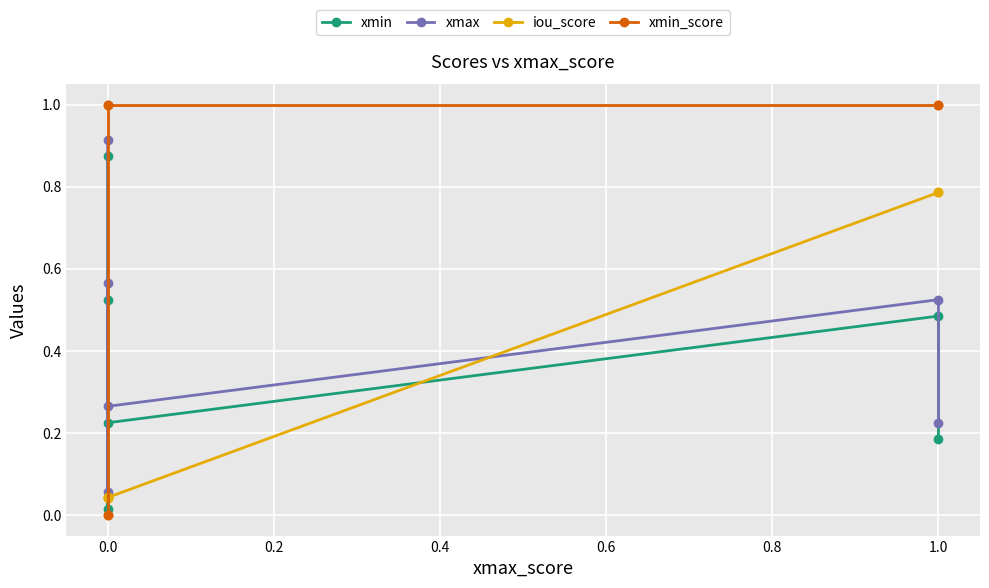

The value of xmin_score at 0.0 is 0.7. True or false?

False